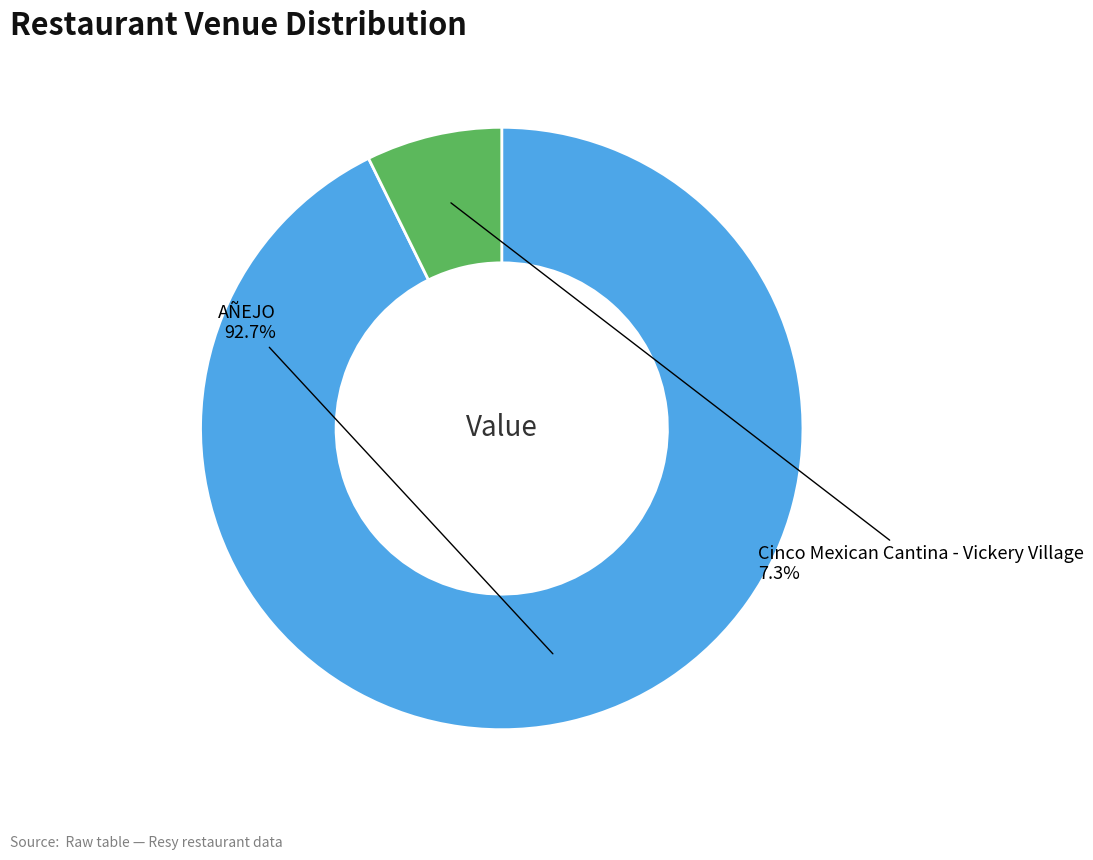

Does any single category account for the majority?

Yes